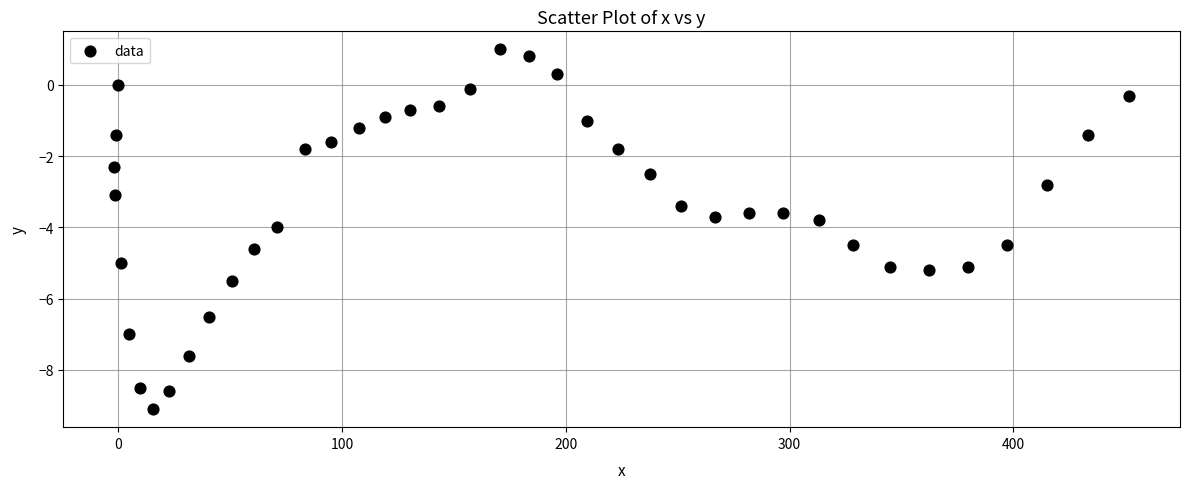

What is the range of X values (max minus min)?

453.6